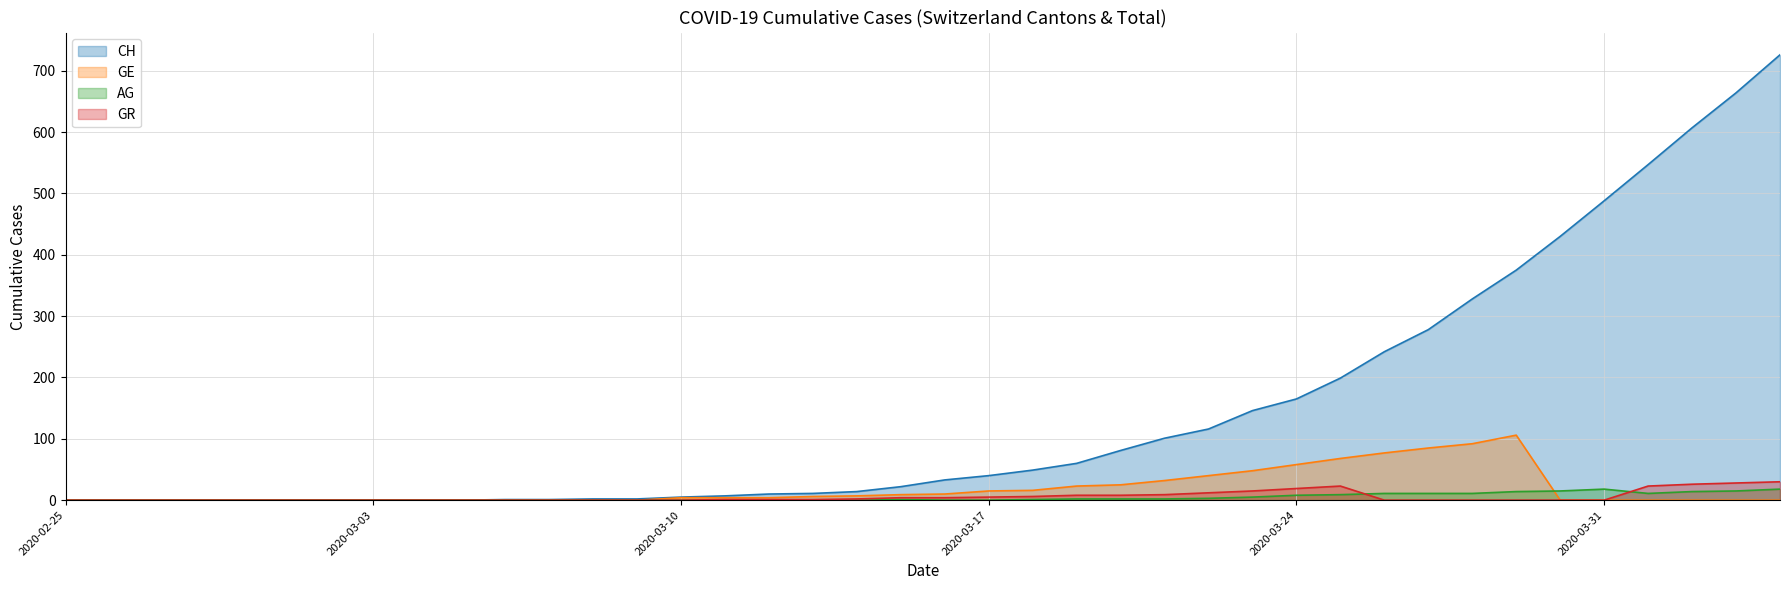

How many intersections are there between GE and AG?

1